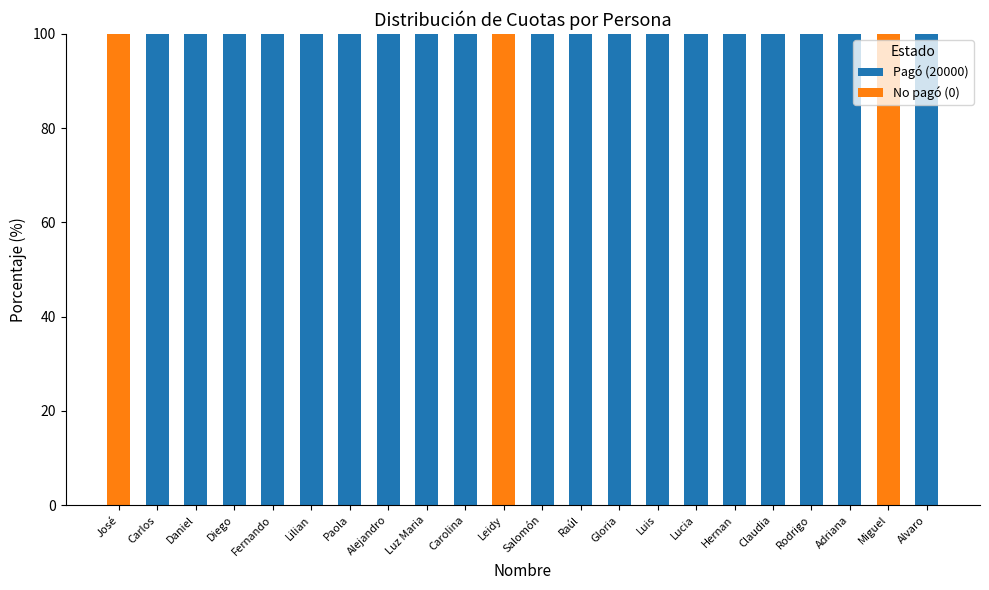

What is the total value across all series at Alejandro?

100